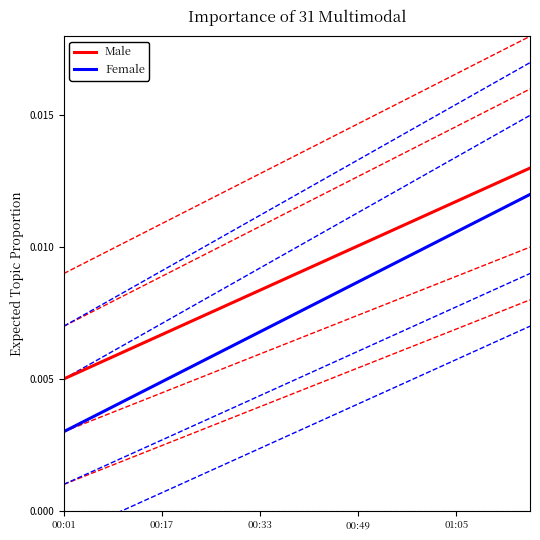

Which category has the lowest value across all series?

00:01